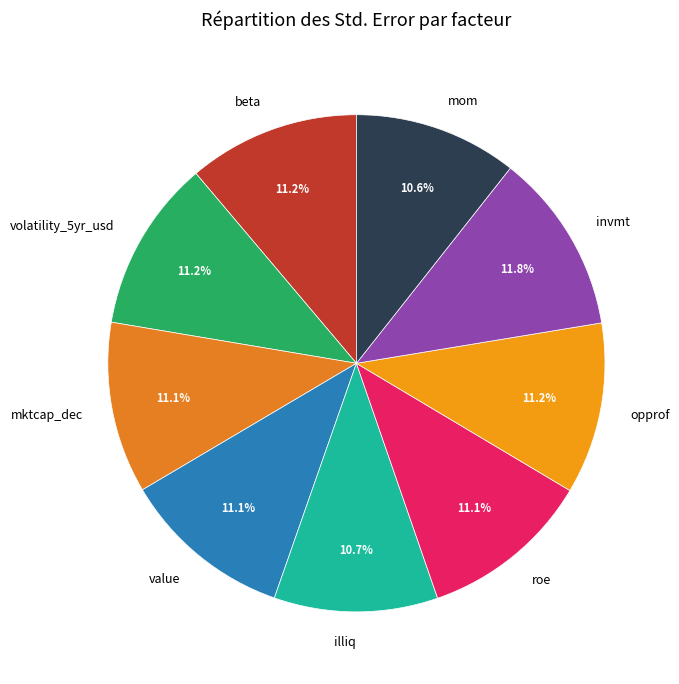

Does value account for over 50% of the chart?

No